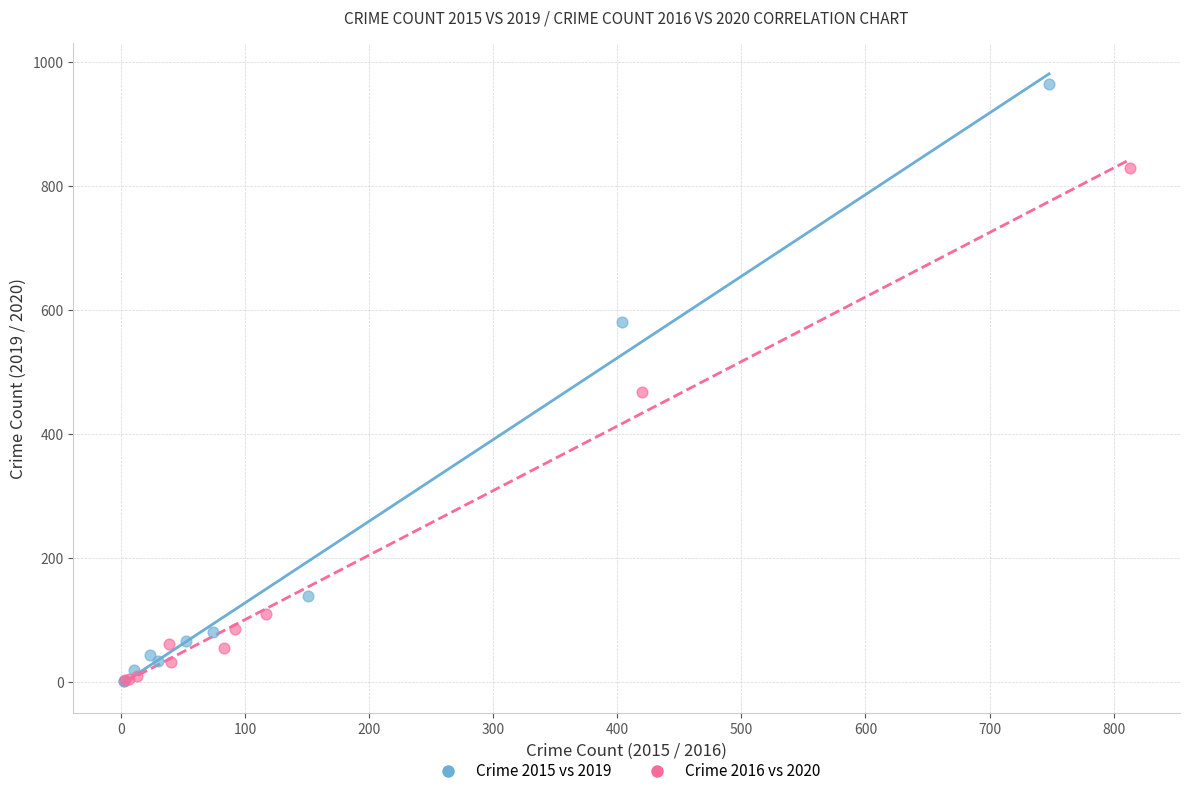

Which series contains the highest Y value?

Crime 2015 vs 2019